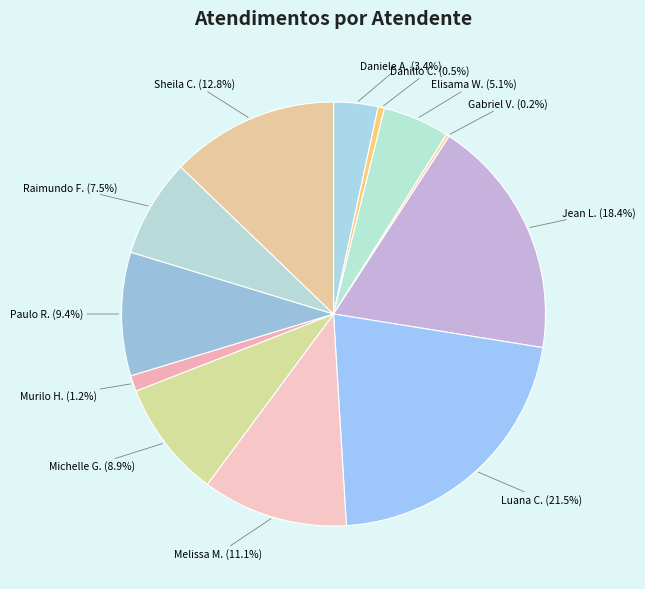

Which category has the biggest portion of the pie?

Luana C.